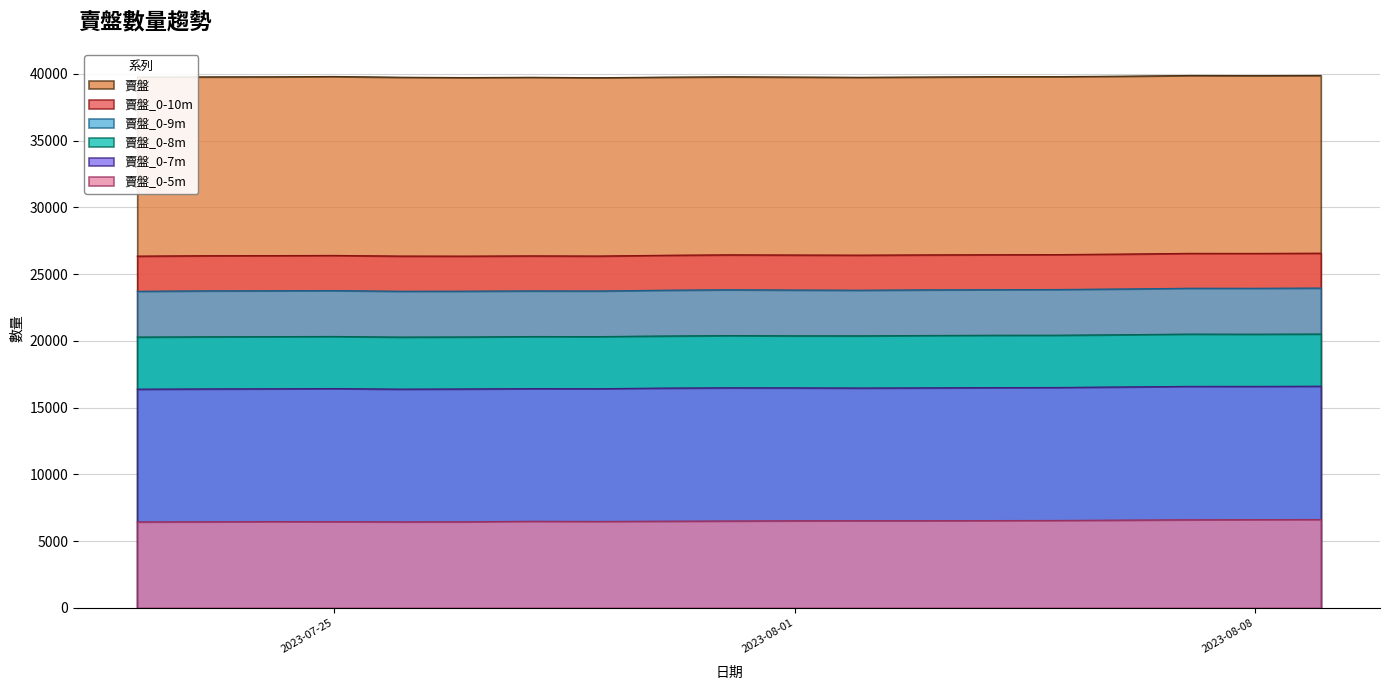

Which category has the highest value in the 賣盤_0-5m series?

2023-08-09